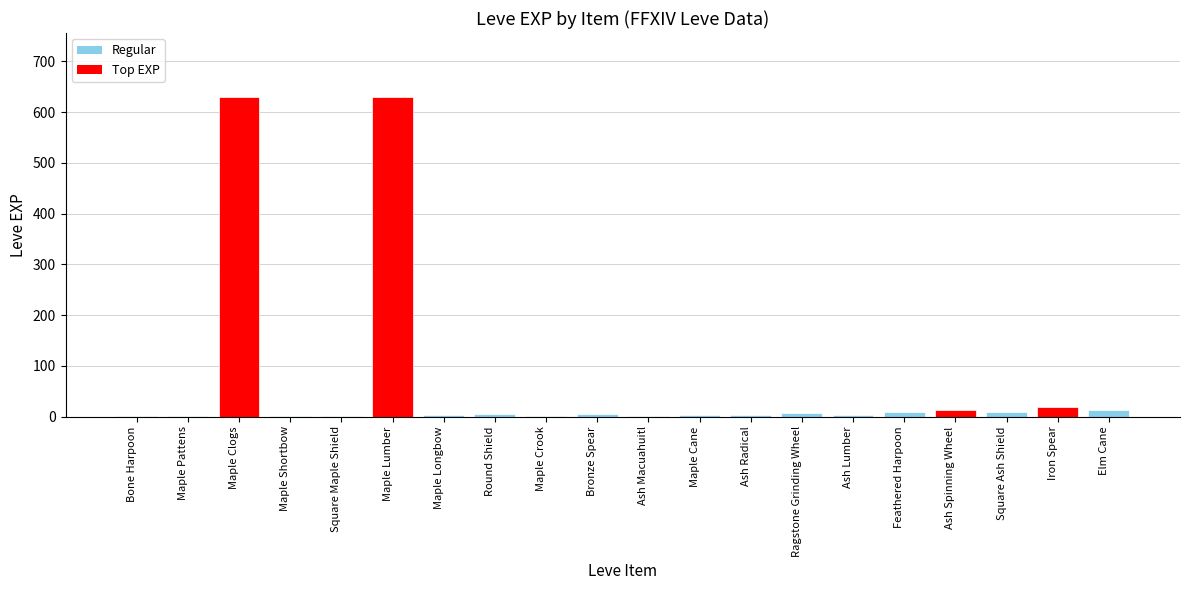

Count the number of data series in this chart.

1